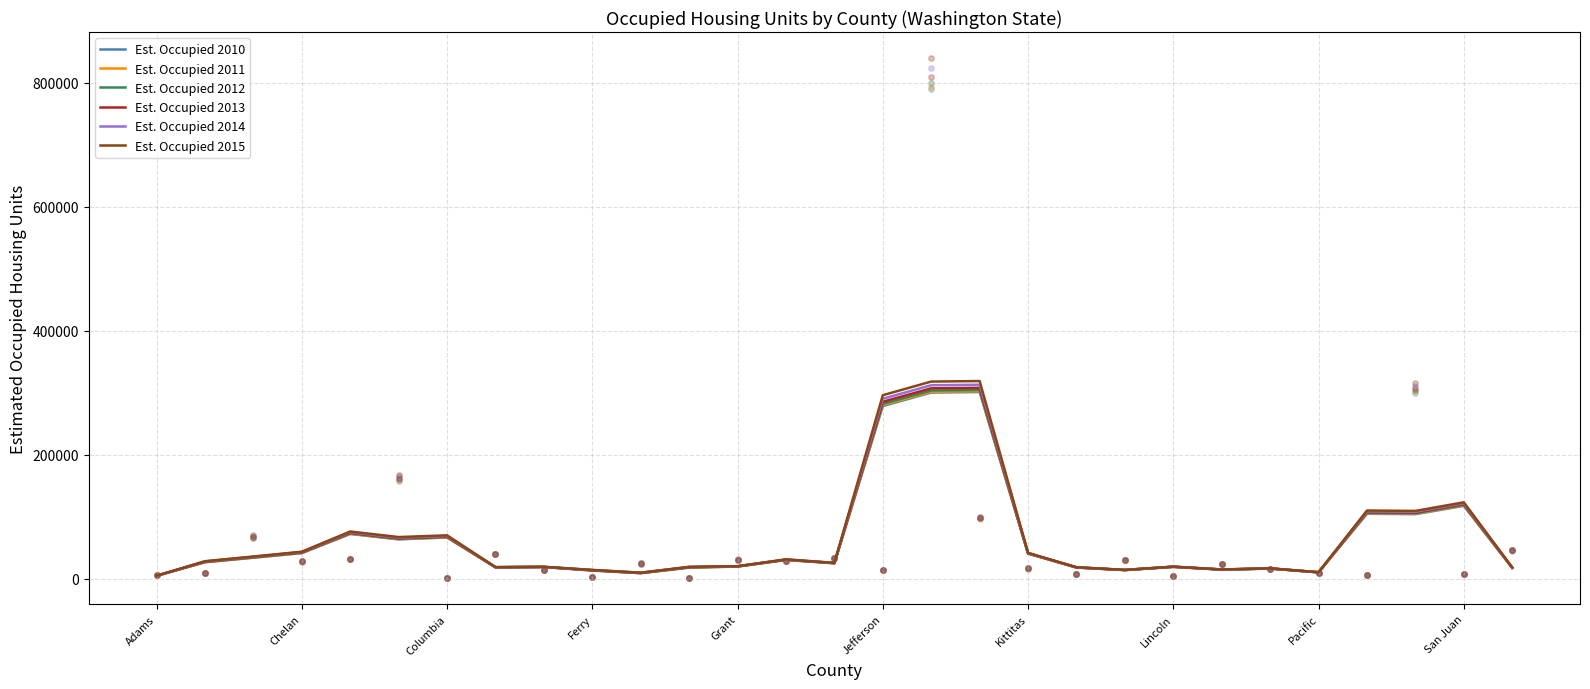

At which category is the sum across all series the highest?

17